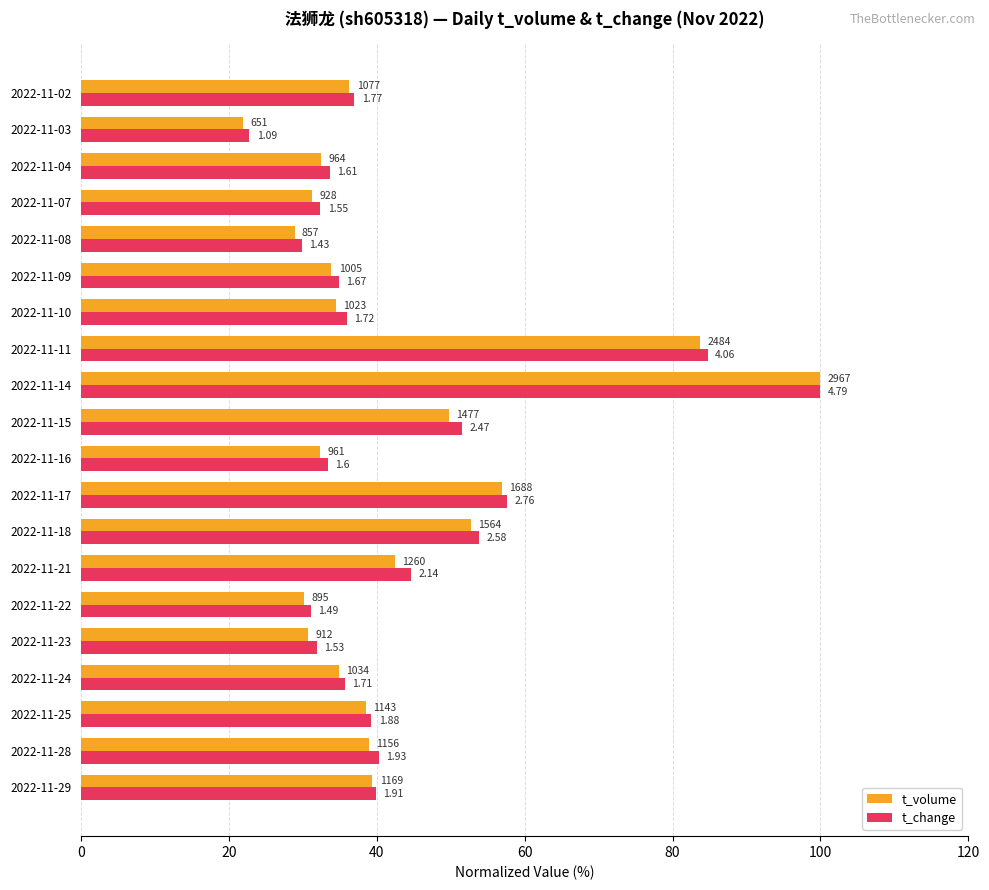

What is the value of the t_volume bar at the 1st from the left?

39.4